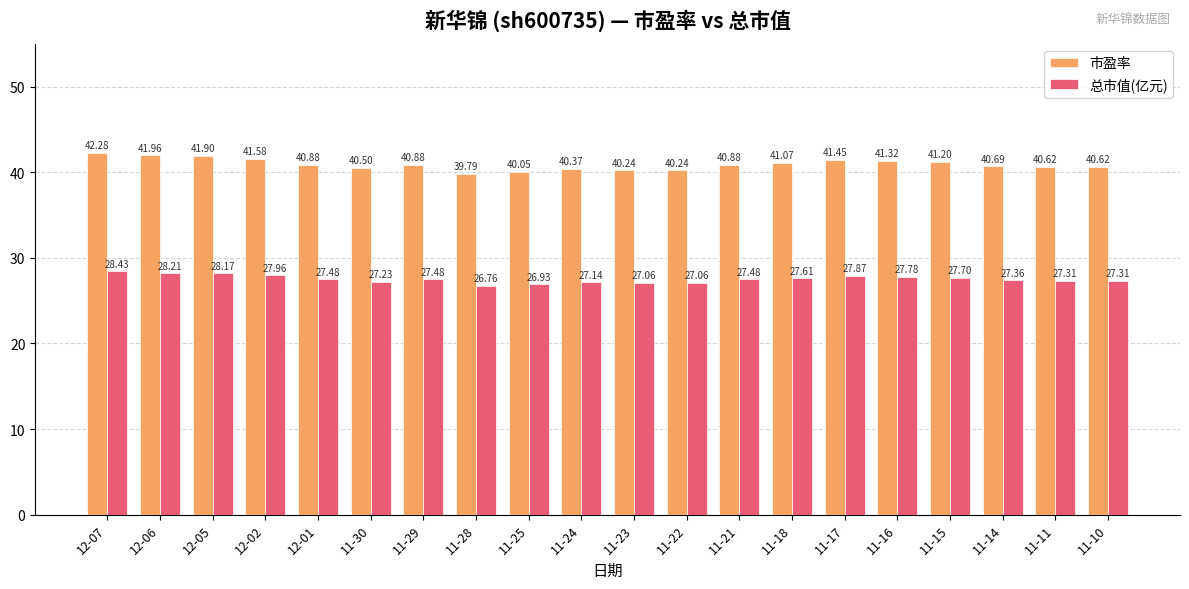

The value of 总市值(亿元) at 12-01 is 27.5. True or false?

True